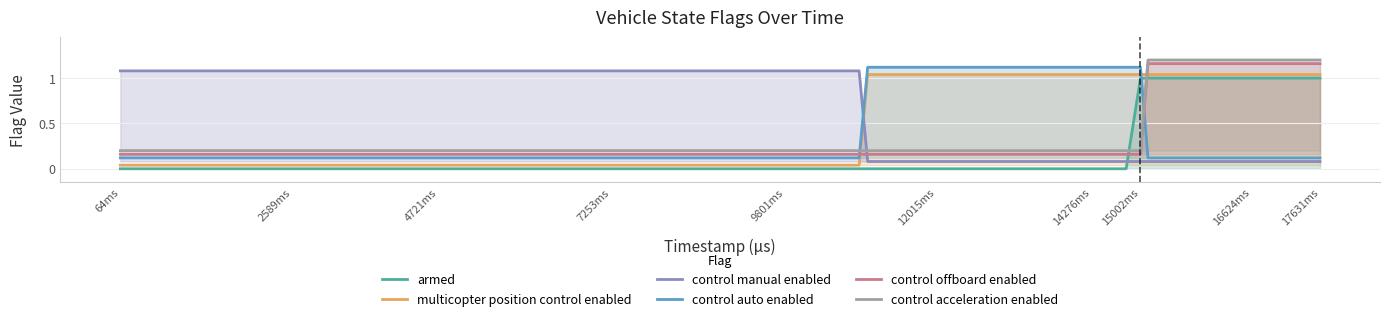

True or false: multicopter position control enabled and armed intersect in this chart.

False